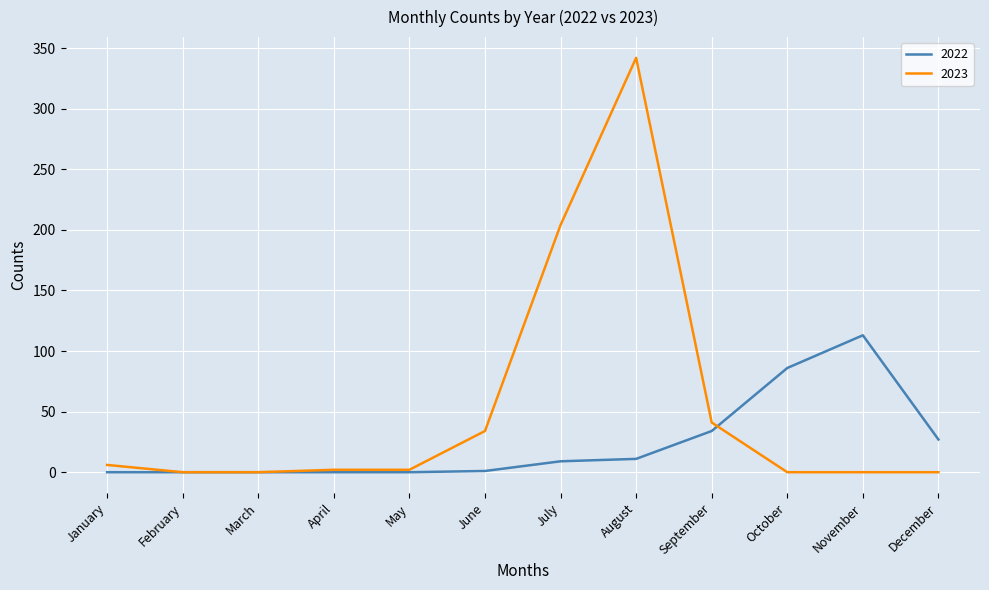

What is the highest value of the 2023 series?

342